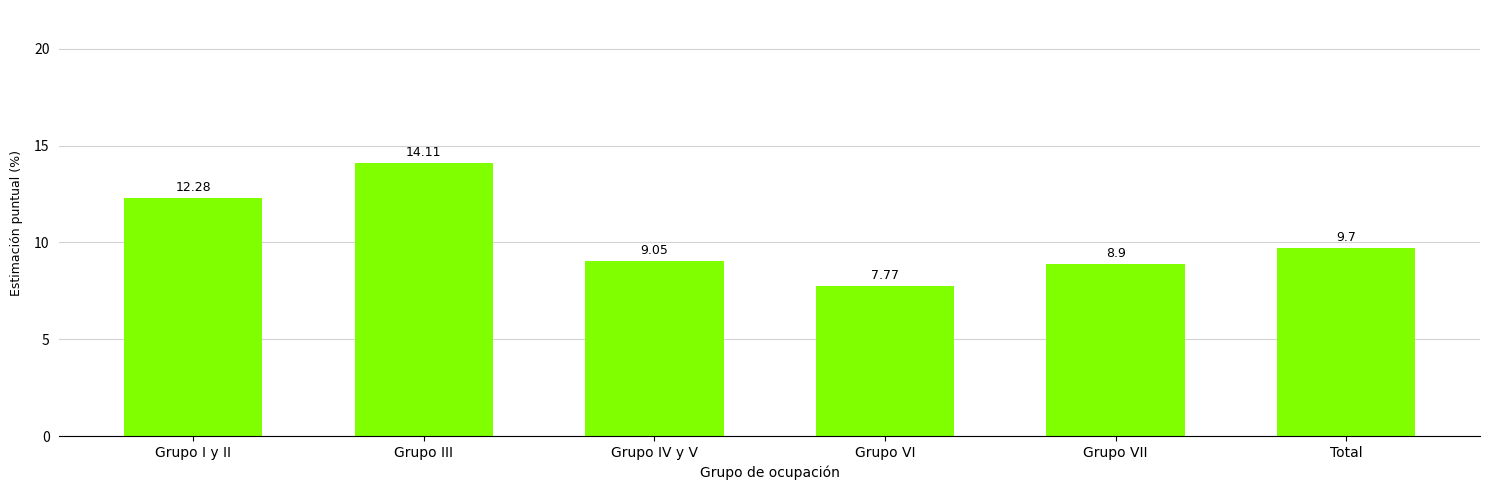

What is the ratio of the value at Grupo VII to the value at Grupo I y II?

0.7